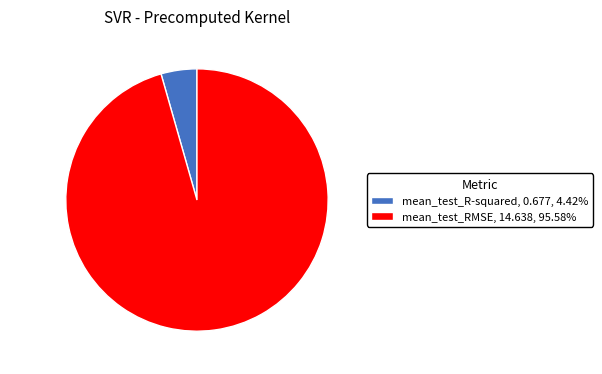

Do mean_test_R-squared, 0.677, 4.42% and mean_test_RMSE, 14.638, 95.58% together represent more than half of the pie?

Yes